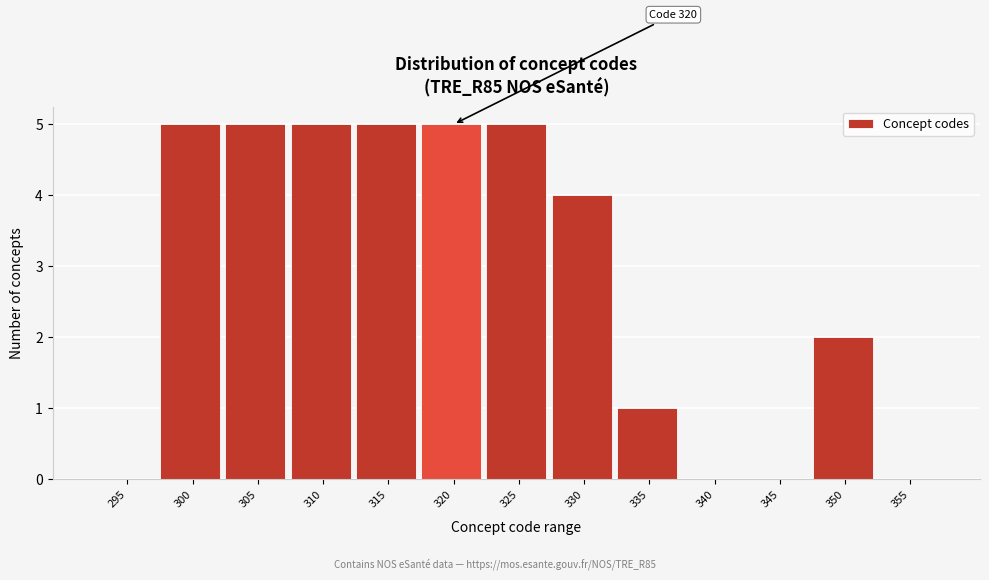

Reading left to right, extract all data points from this chart.

295=0	300=5	305=5	310=5	315=5	320=5	325=5	330=4	335=1	340=0	345=0	350=2	355=0